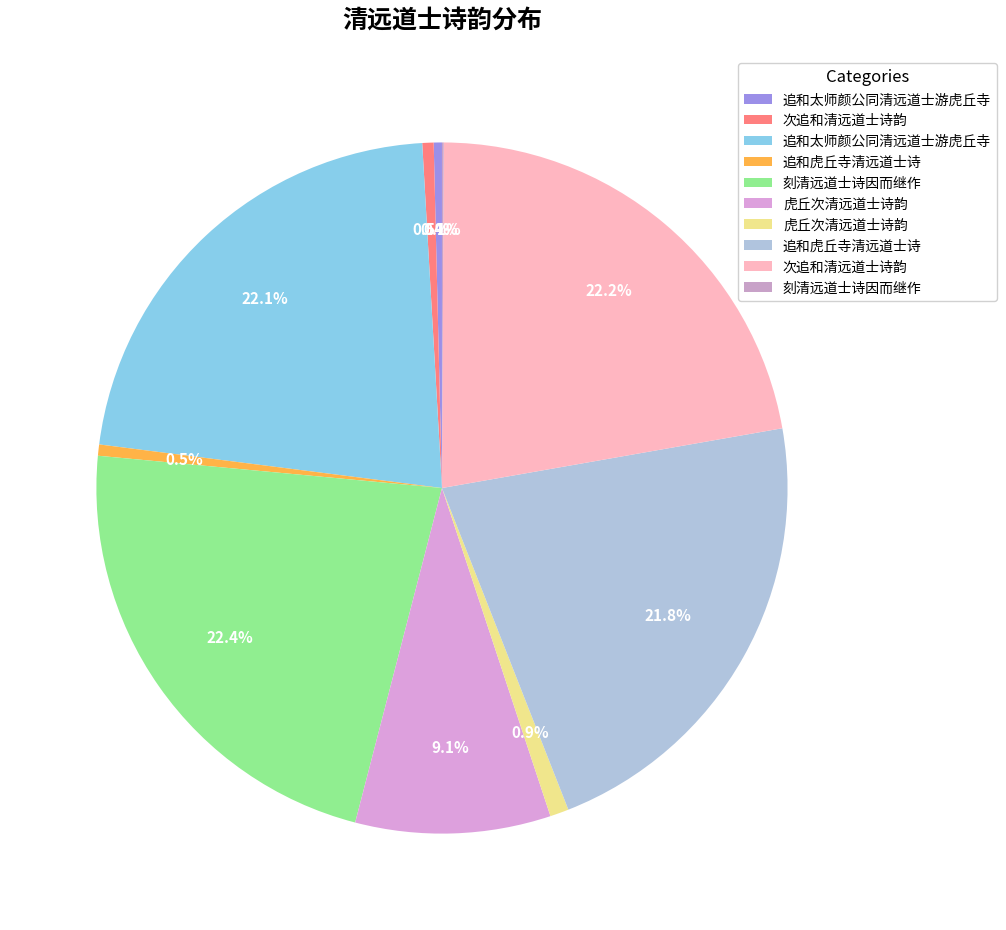

Which category has the smallest portion of the pie?

刻清远道士诗因而继作